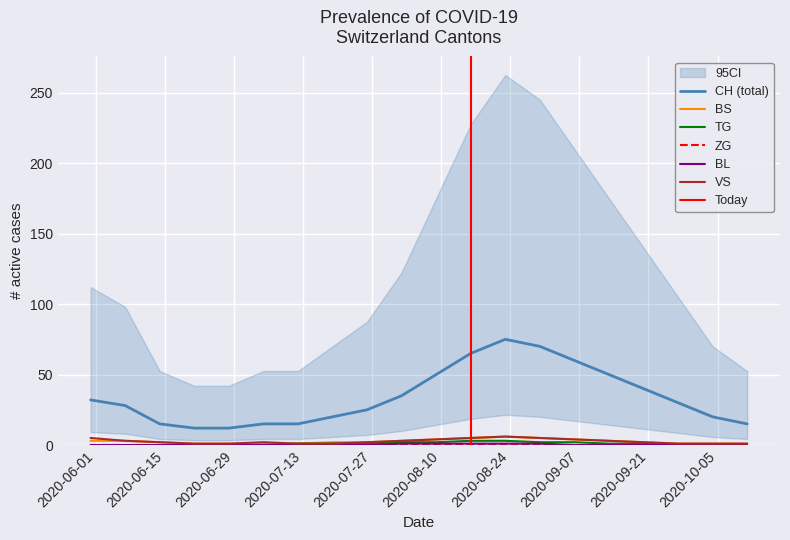

True or false: CH (total) and BS intersect in this chart.

False